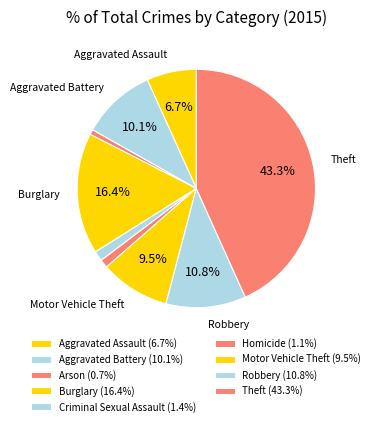

Count the number of slices in the pie.

9